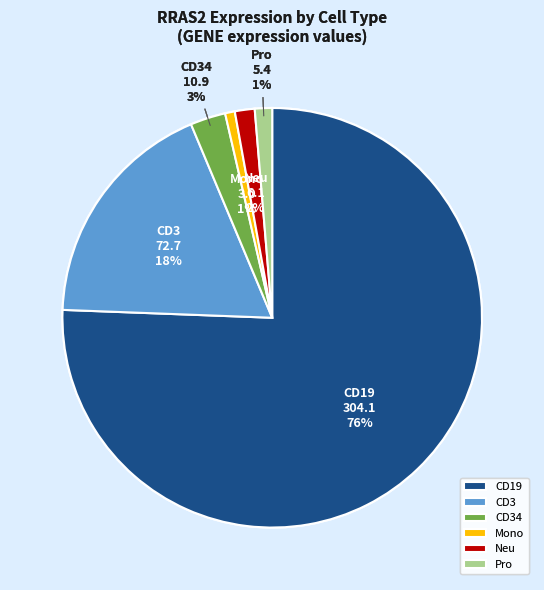

Which has a higher value, CD34 or Neu?

CD34